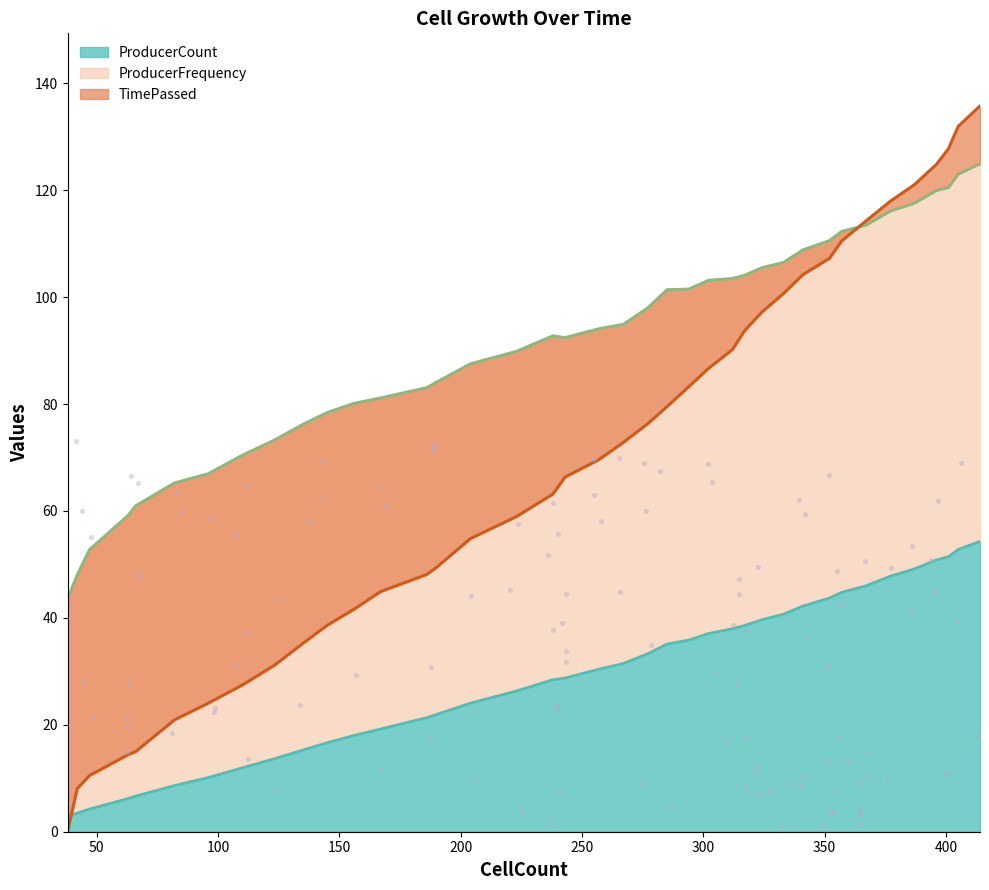

Which series contains the lowest Y value?

TimePassed